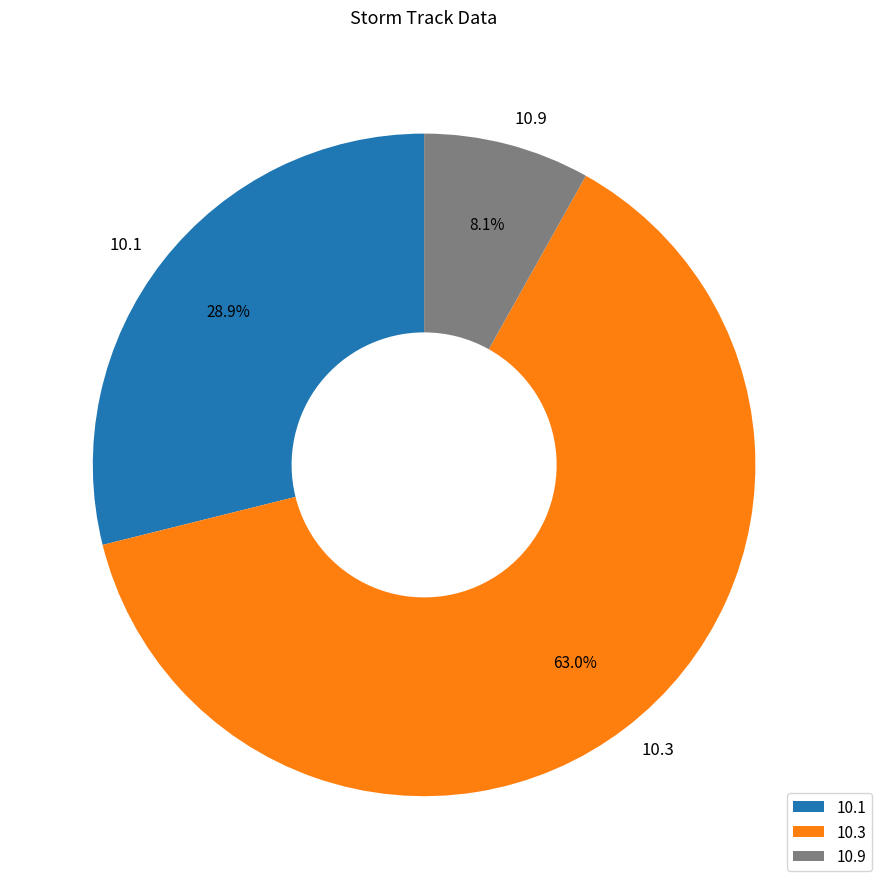

What portion of the pie excludes 10.3?

37.0%